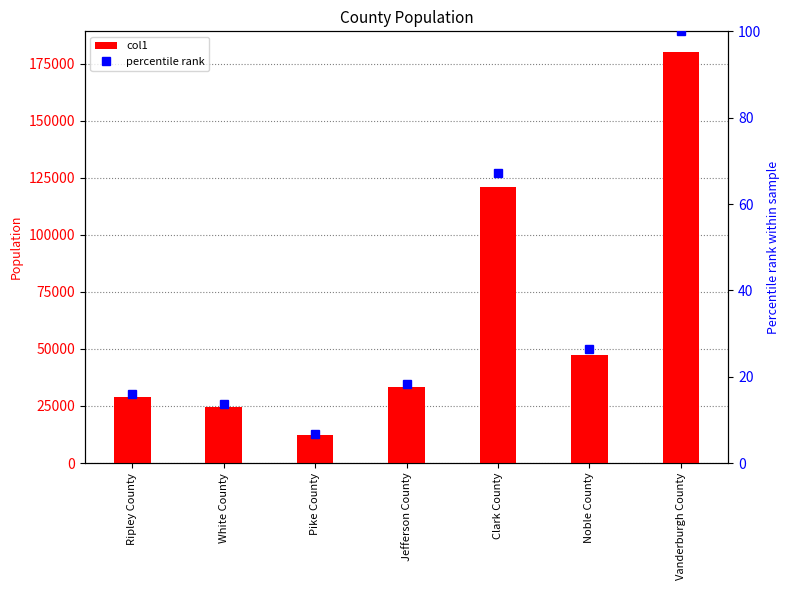

What is the label of the 6th bar from the right?

White County